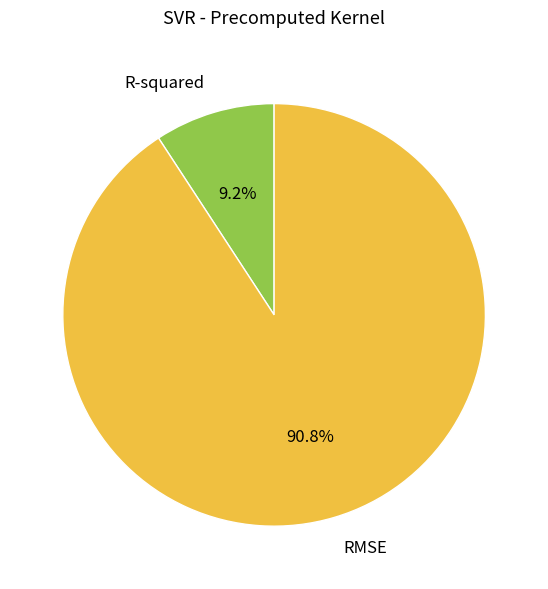

To the nearest percent, what portion does R-squared represent?

9%